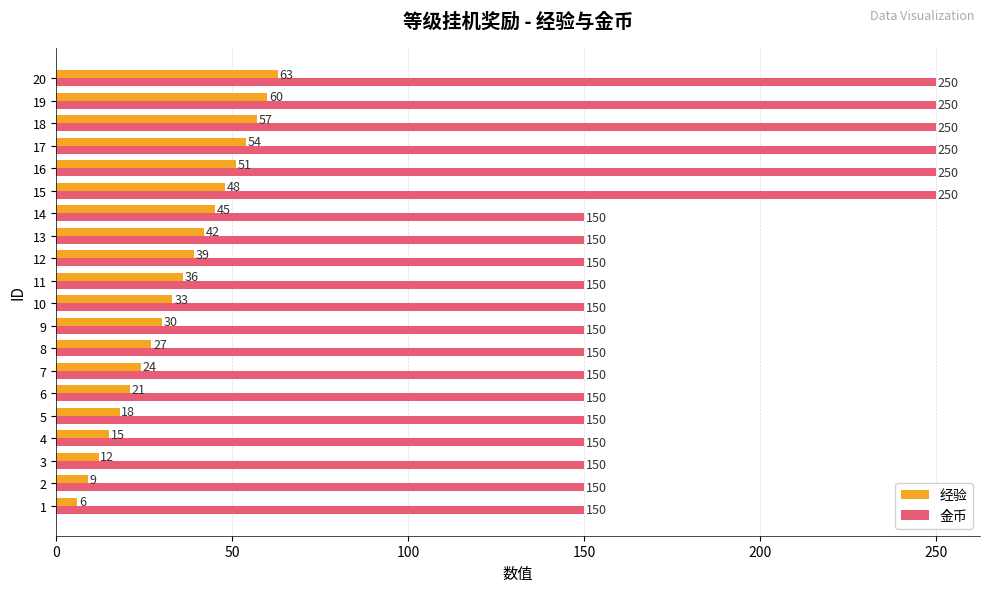

What value does the 经验 series have at 11?

36